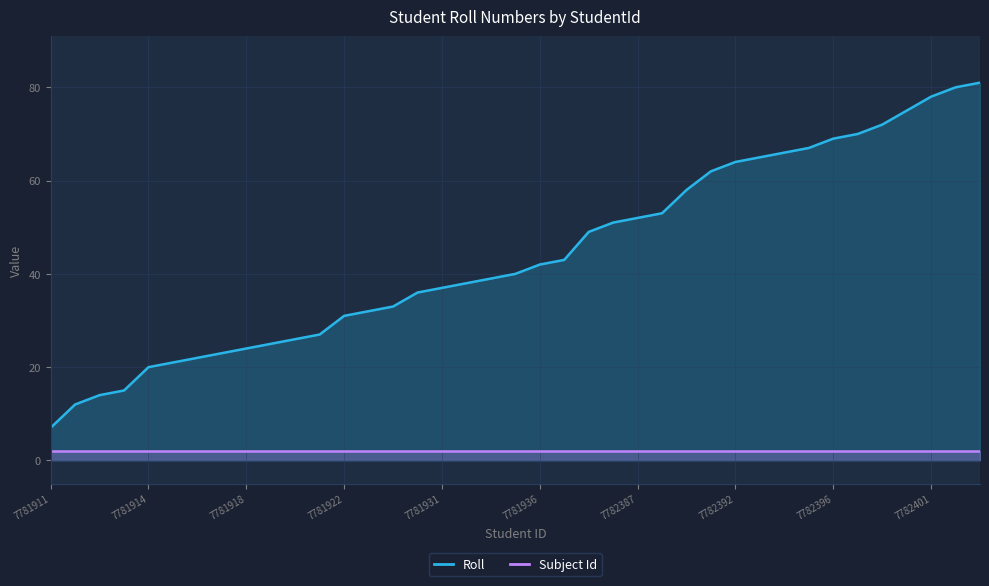

How many values in the Roll series exceed 40?

19